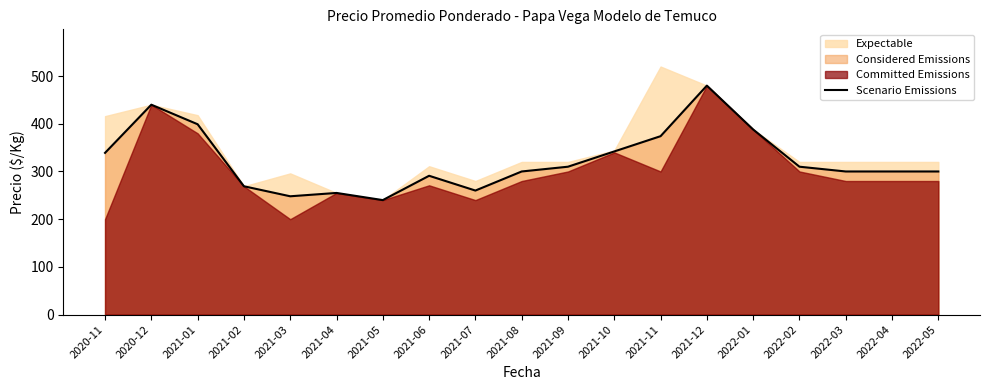

At which category does the data reach its first local peak?

2020-12